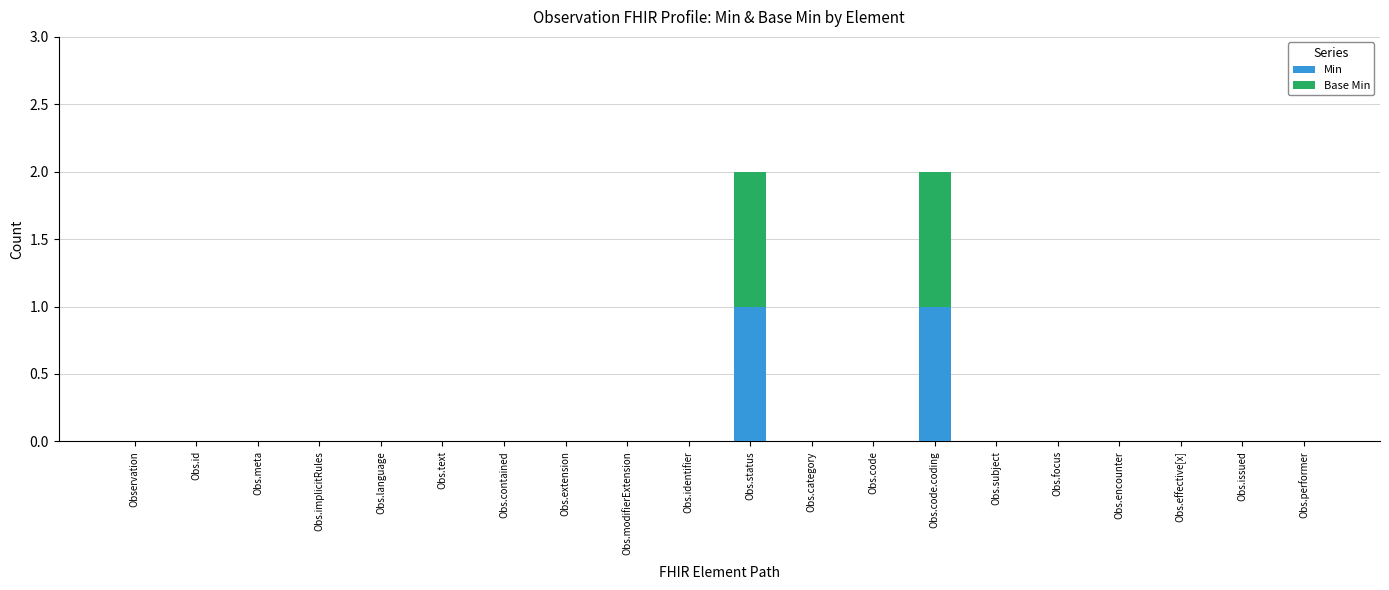

Is it true that Min equals 0 at Obs.text?

True